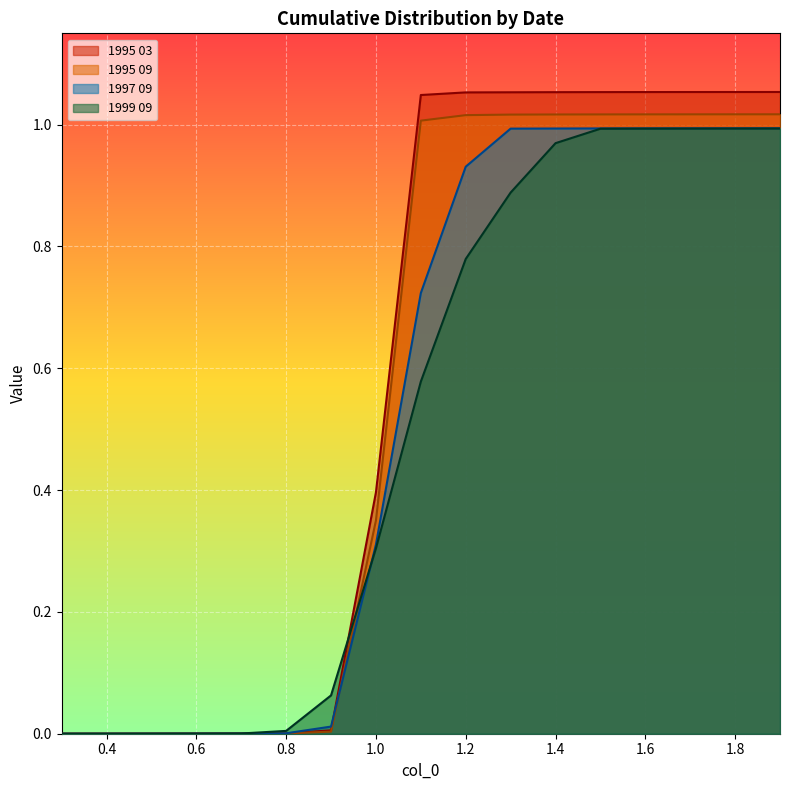

How many data points does each series have?

17